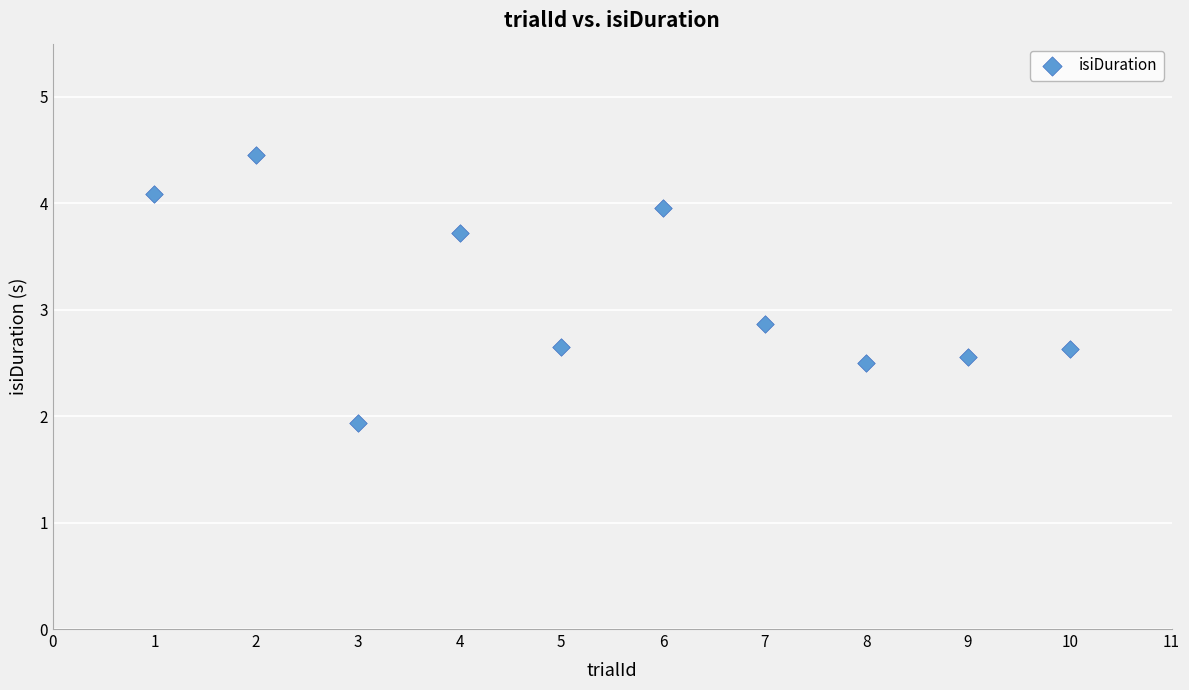

What is the range of X values (max minus min)?

9.0